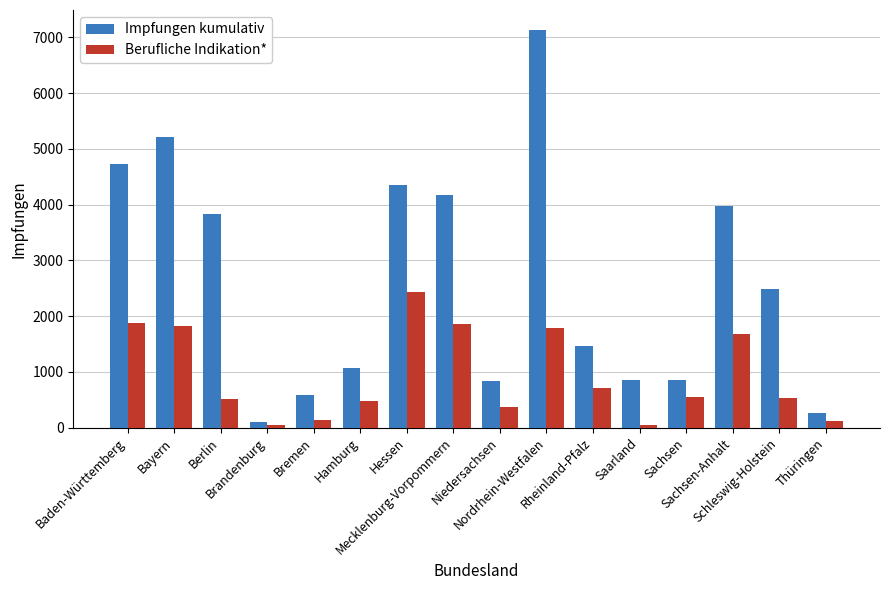

What is the sum of all Impfungen kumulativ values?

41962